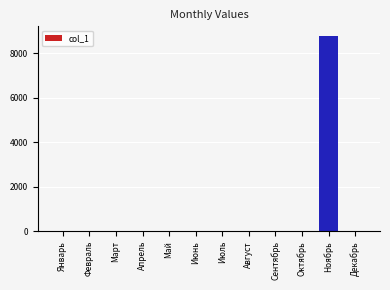

Reading left to right, what are all the values shown in this chart?

Январь=0	Февраль=0	Март=0	Апрель=0	Май=0	Июнь=0	Июль=0	Август=0	Сентябрь=0	Октябрь=0	Ноябрь=8766	Декабрь=0